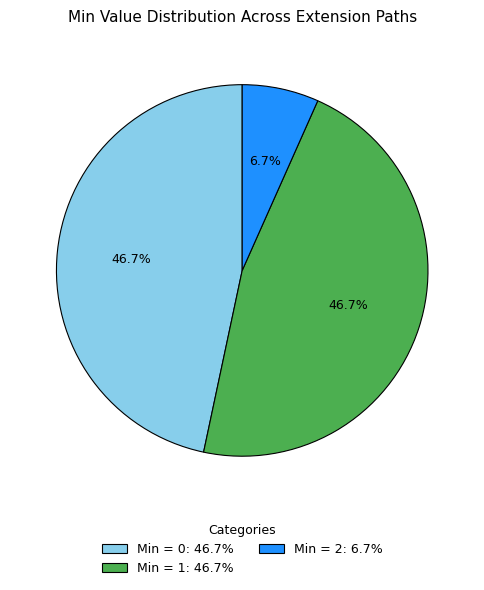

Does any single category account for the majority?

No